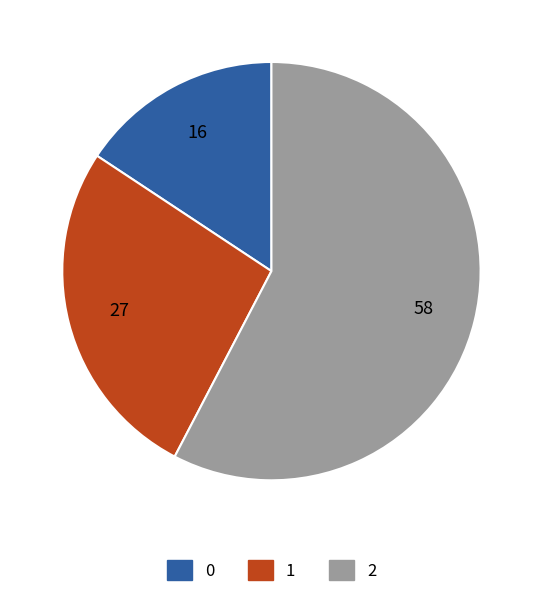

How many segments does this pie chart have?

3